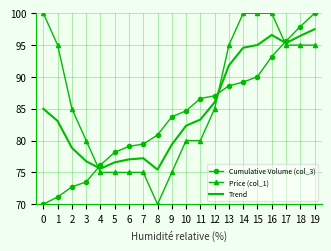

What is the minimum value shown in the chart?

70.0